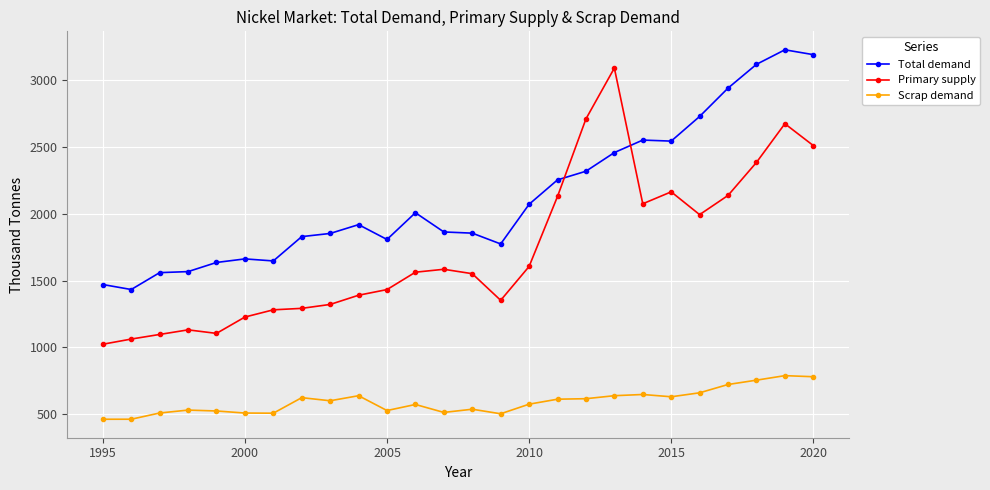

At how many categories does at least one series exceed 1904?

13